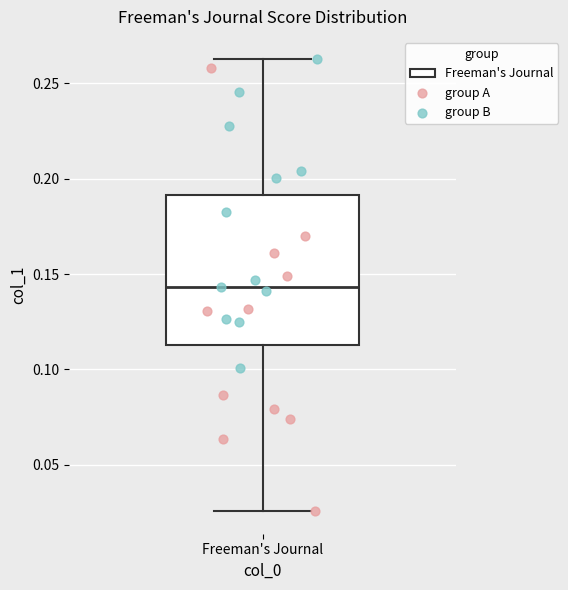

Where is the lower edge of the box for Freeman's Journal on the y-axis? The values are not printed on the chart, so give them approximately, as read against the axis.

0.115